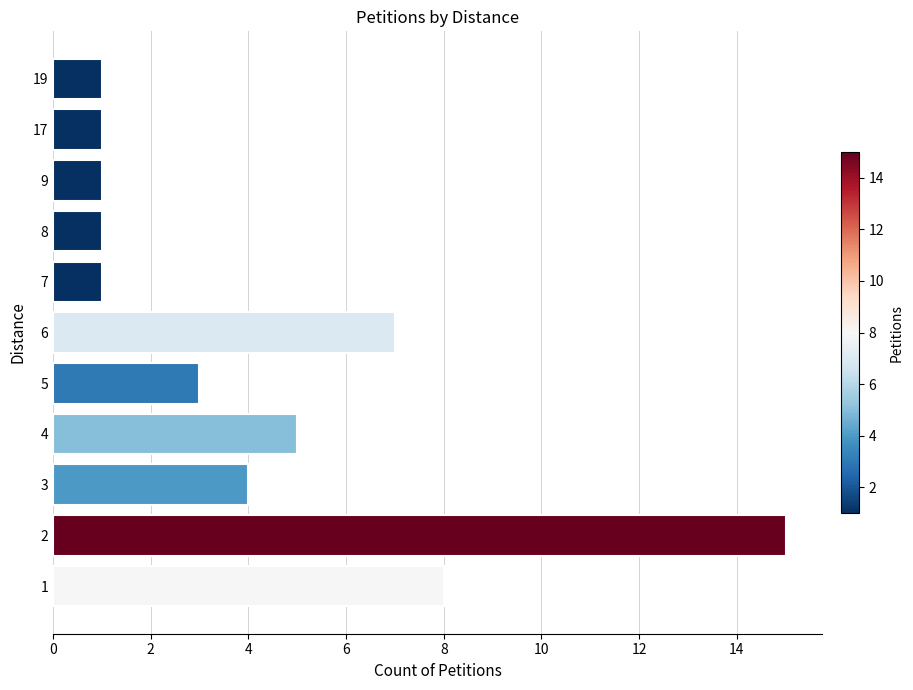

Reading top to bottom, extract all data points from this chart.

1	1	1	1	1	7	3	5	4	15	8